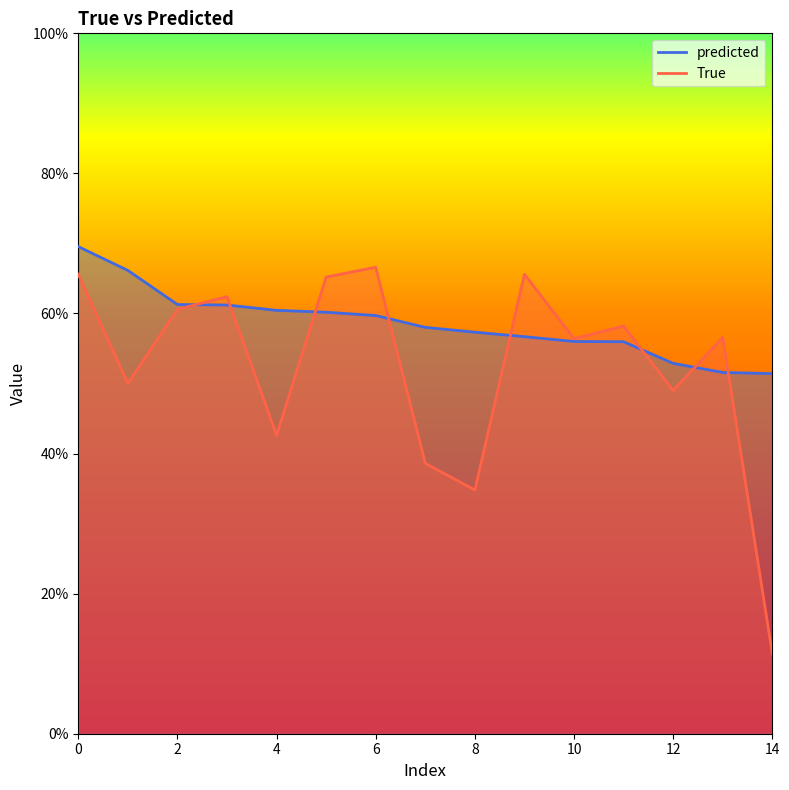

Count the predicted values in the range 0 to 1.

15